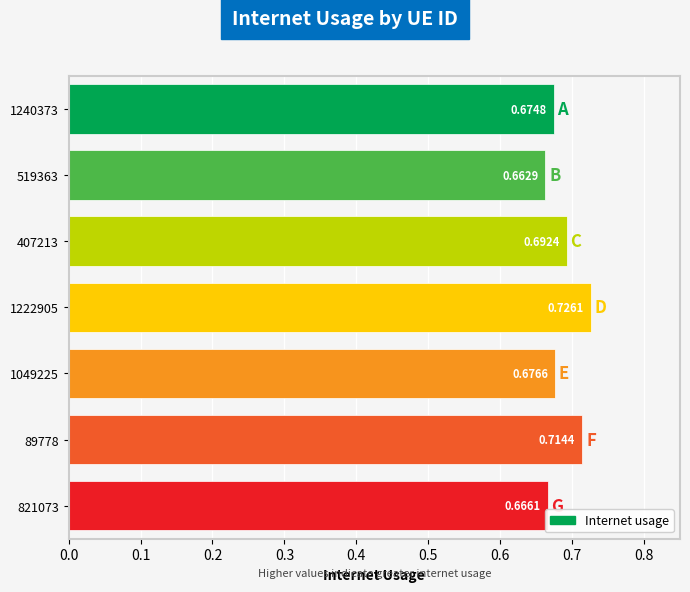

What is the average value?

0.7